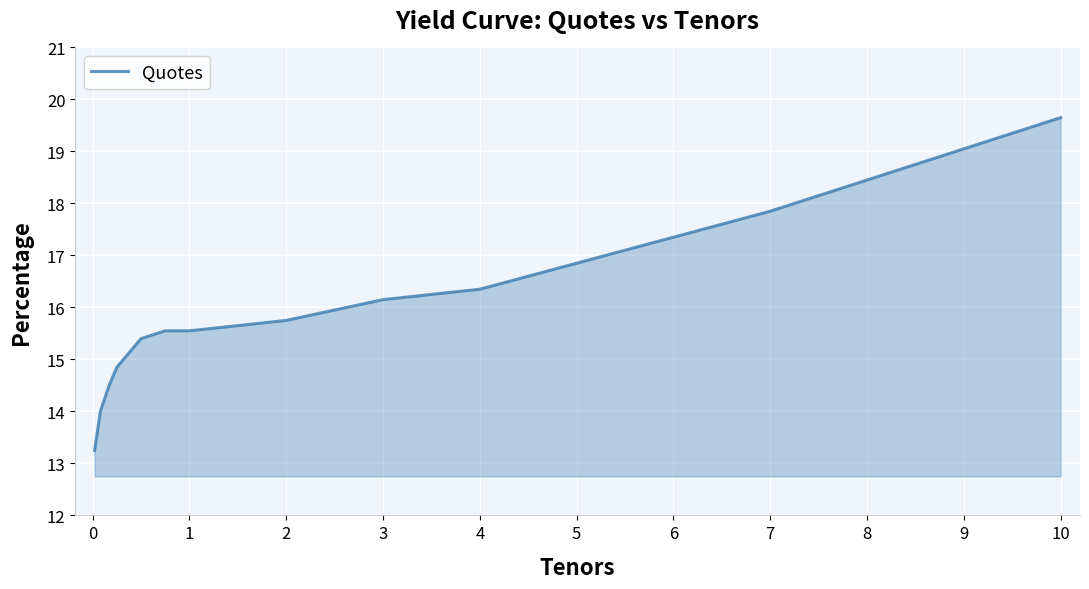

Count the number of values greater than 16.

8